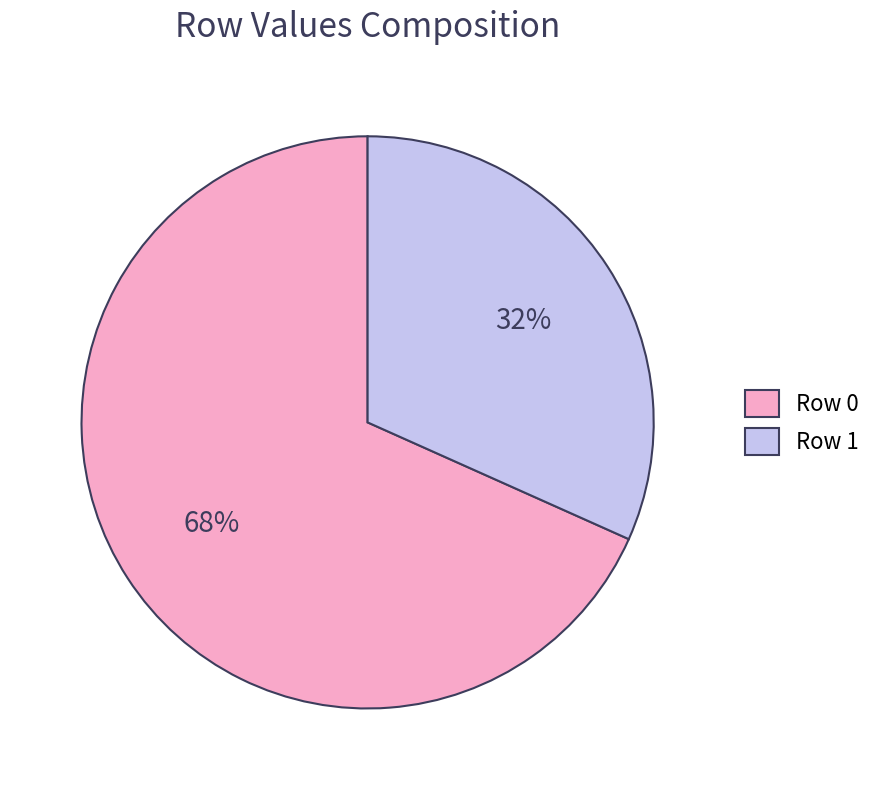

Between Row 0 and Row 1, which is larger?

Row 0